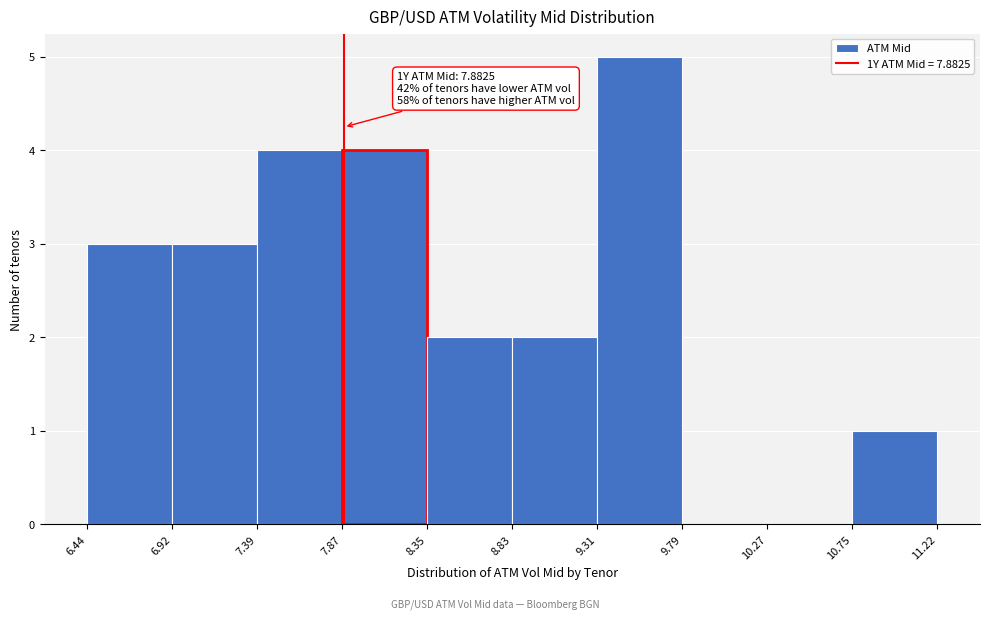

Which range on the x-axis has the tallest bar?

9.31 to 9.79